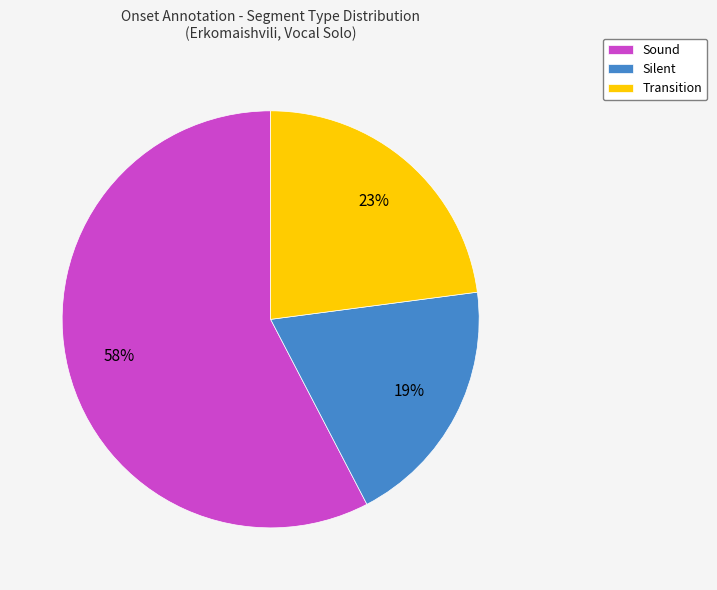

Count the number of slices in the pie.

3